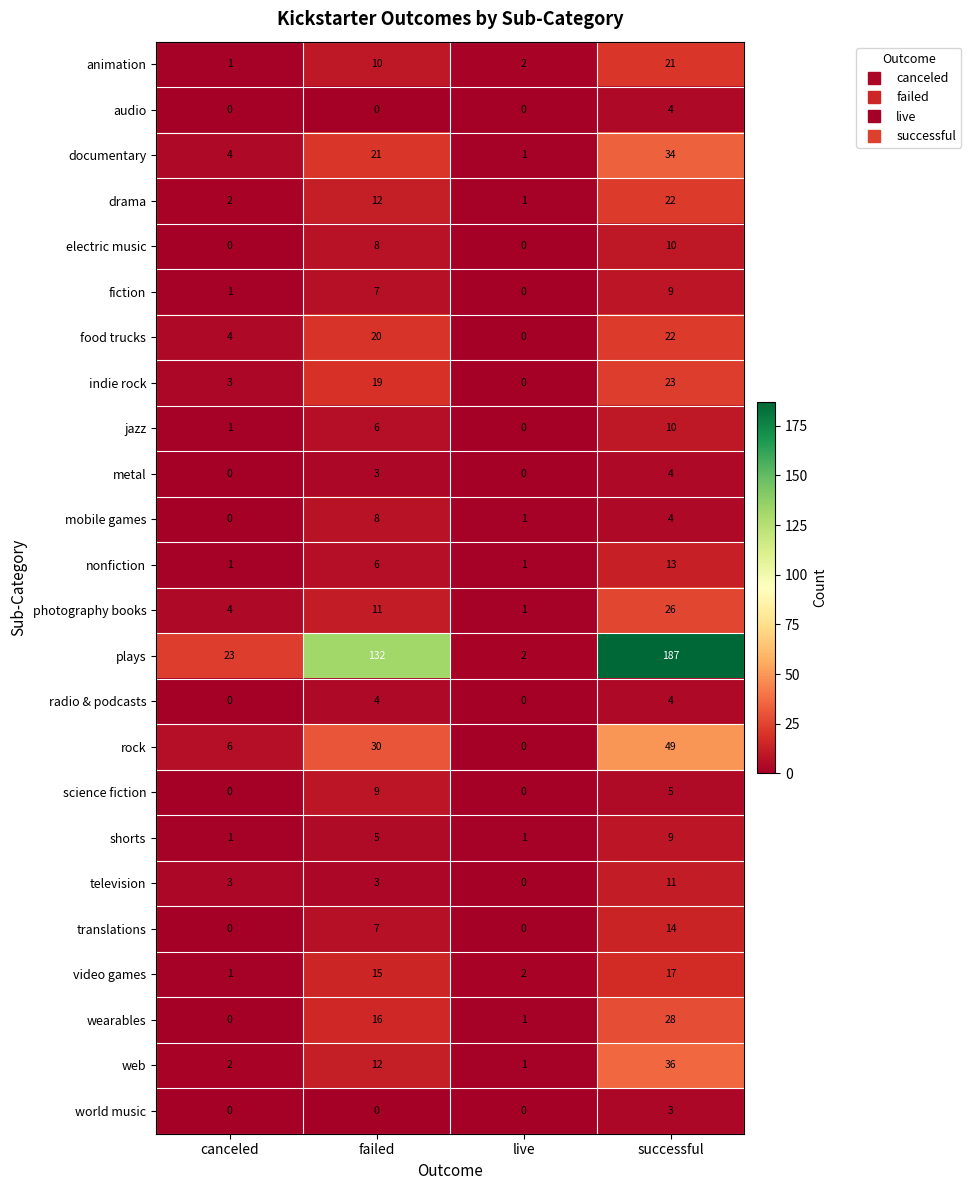

Which series has the widest spread of values?

plays